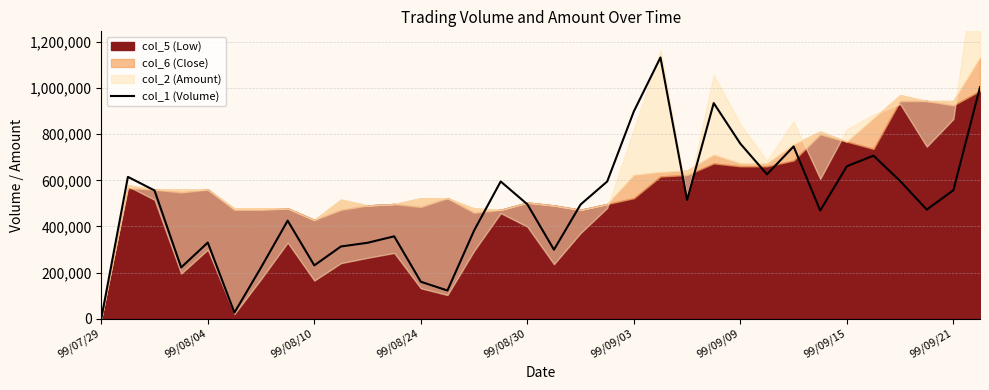

Which category has the lowest value across all series?

99/07/29